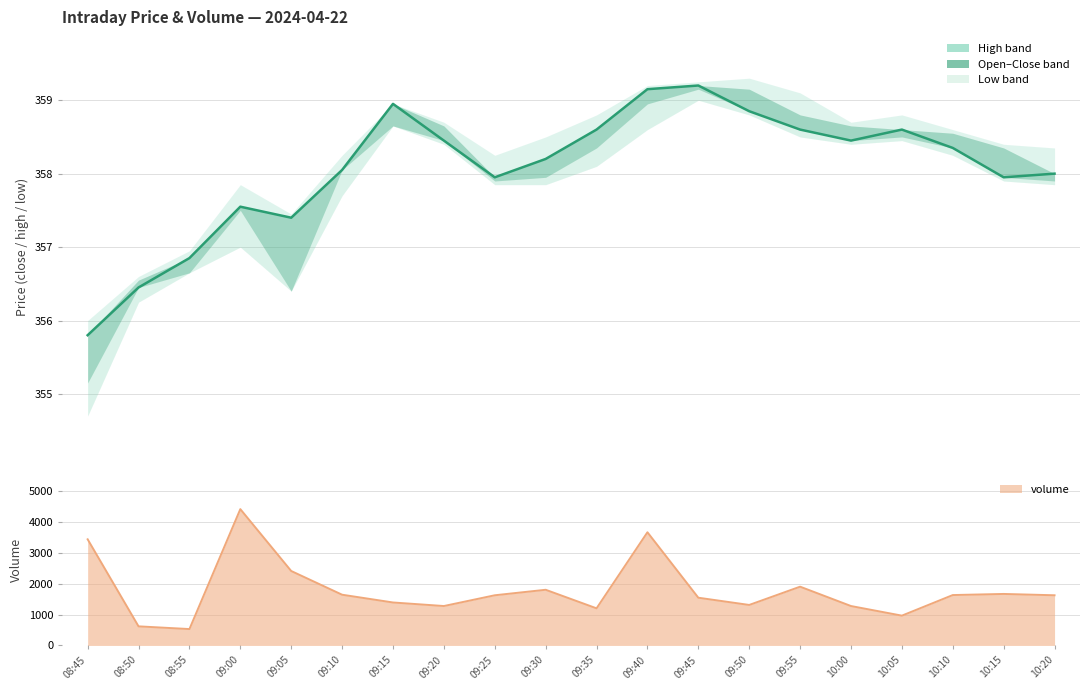

Reading left to right, list all the values displayed in this chart.

high: 356.0	356.6	356.9	357.9	357.4	358.2	358.9	358.7	358.2	358.5	358.8	359.2	359.2	359.3	359.1	358.7	358.8	358.6	358.4	358.4
close: 355.8	356.4	356.9	357.6	357.4	358.1	358.9	358.4	357.9	358.2	358.6	359.1	359.2	358.9	358.6	358.4	358.6	358.4	357.9	358.0
open: 355.1	356.6	356.6	357.5	356.4	358.1	358.6	358.6	357.9	357.9	358.4	358.9	359.1	359.1	358.8	358.6	358.5	358.6	358.4	357.9
low: 354.7	356.2	356.6	357.0	356.4	357.7	358.6	358.4	357.9	357.9	358.1	358.6	359.0	358.8	358.5	358.4	358.4	358.2	357.9	357.9
volume: 3432.0	617.0	529.0	4408.0	2407.0	1640.0	1389.0	1274.0	1622.0	1800.0	1200.0	3660.0	1543.0	1309.0	1900.0	1274.0	963.0	1629.0	1665.0	1622.0